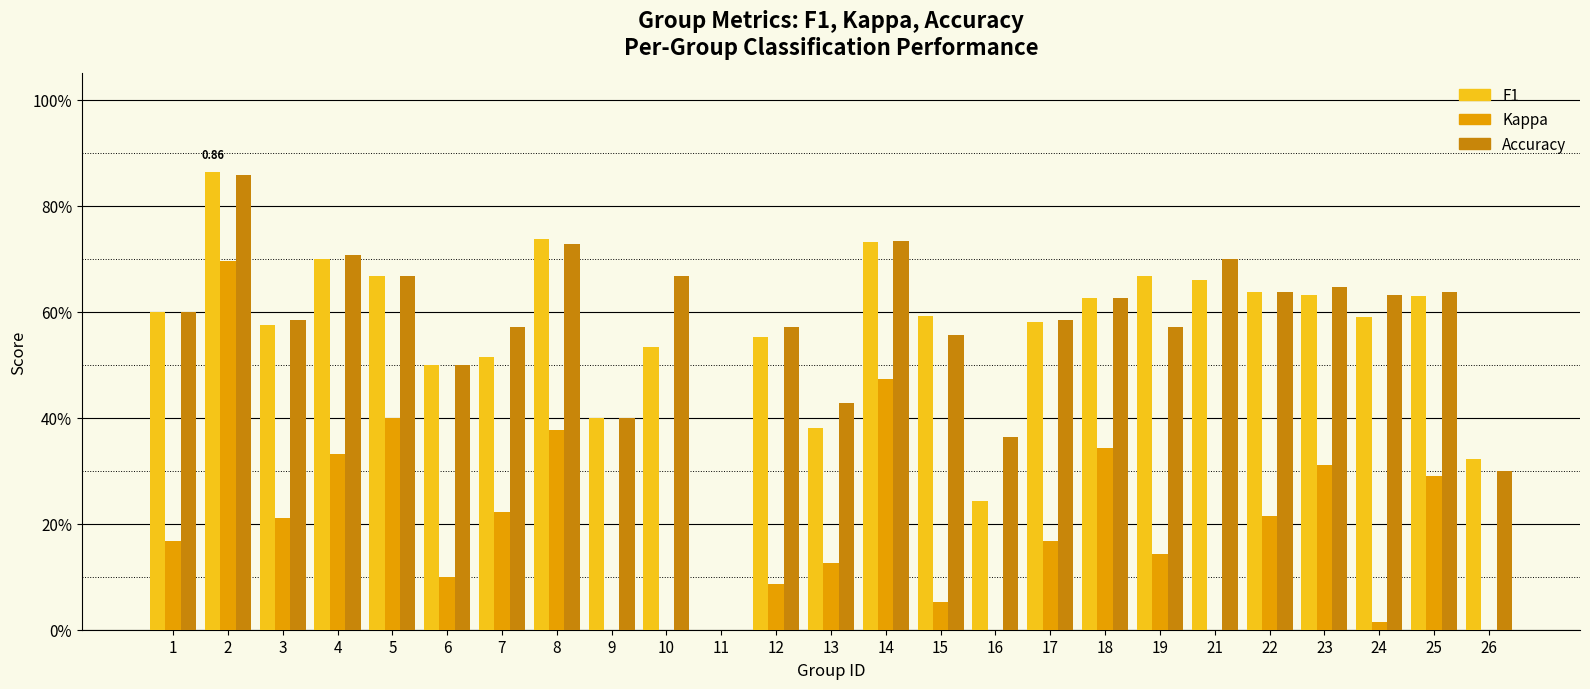

What is the value of the accuracy bar at the 15th from the left?

0.6